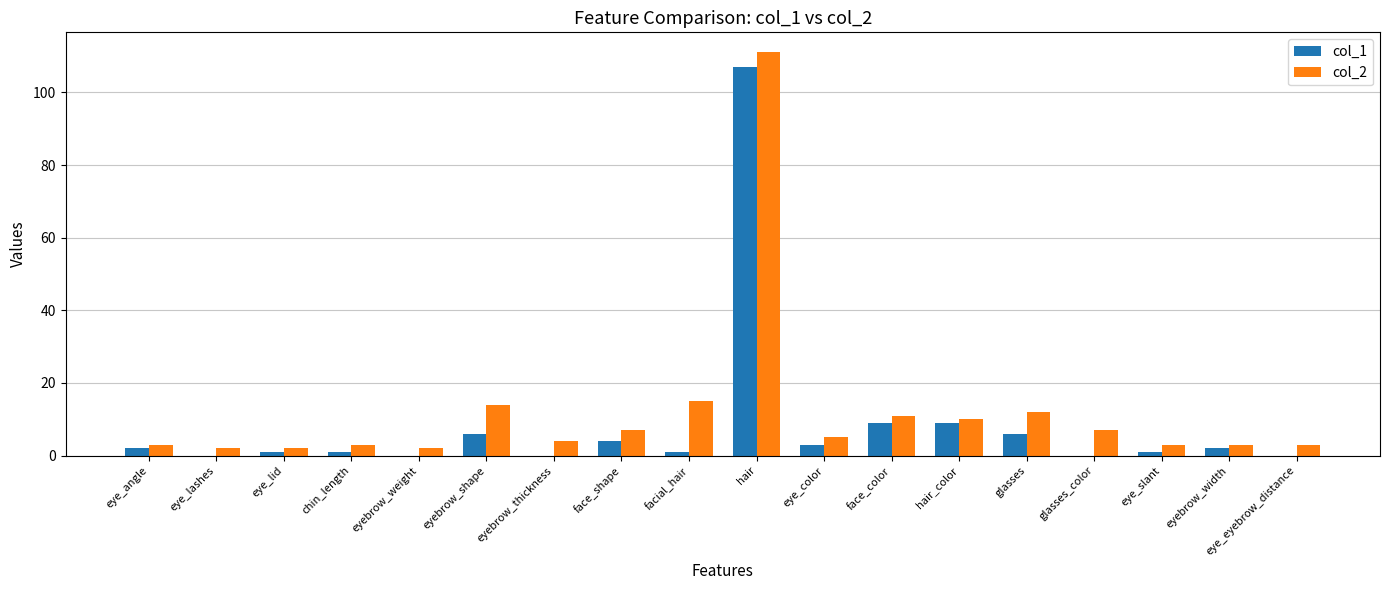

How many groups of bars are there?

18